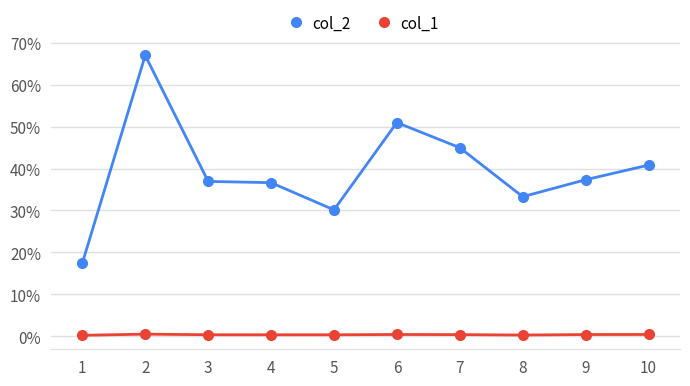

Is this an area chart (filled region under the line)?

No